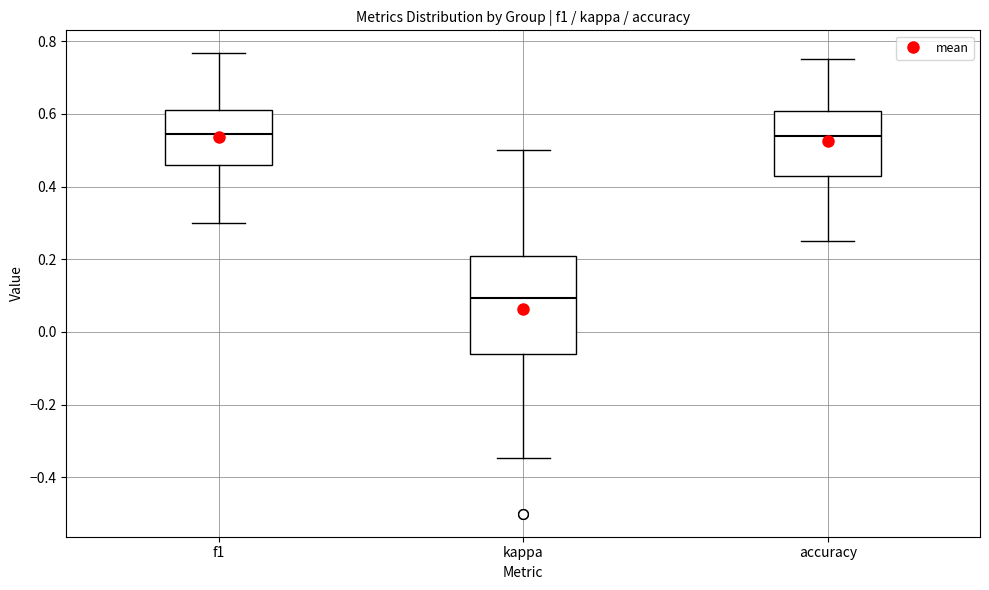

Which box is the tallest, from its lower edge to its upper edge?

kappa